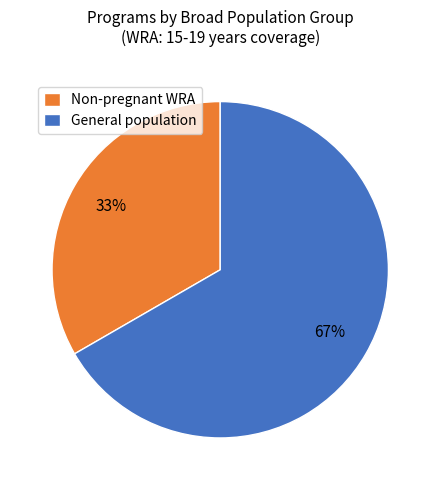

Approximately how many times larger is the value at General population compared to Non-pregnant WRA?

2.0